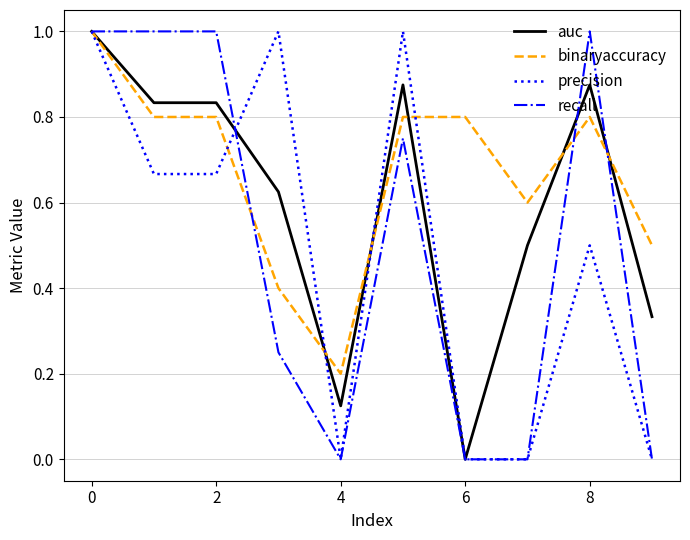

True or false: recall and precision cross at least once.

True